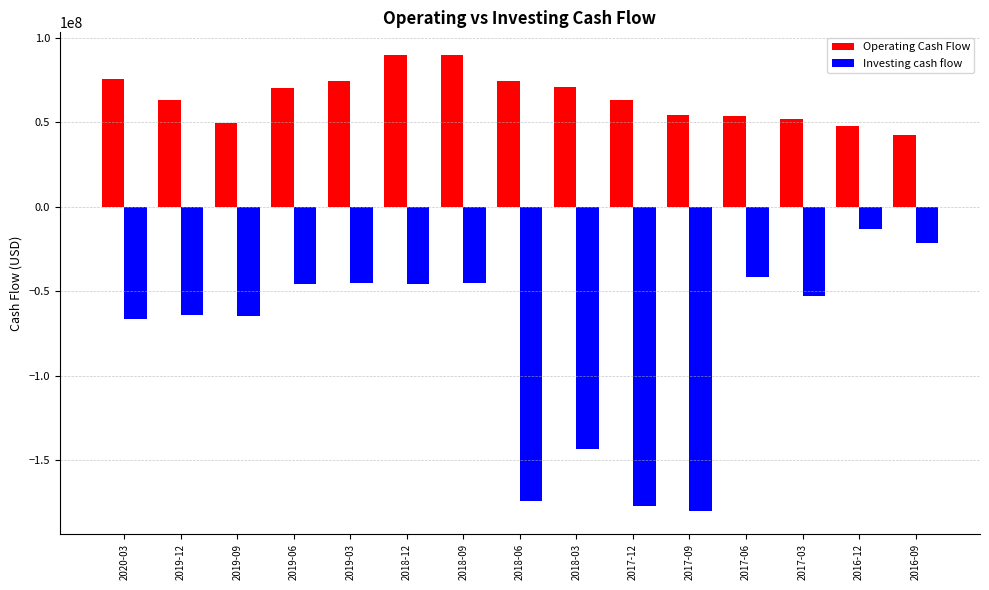

Which category has the lowest value across all series?

2017-09